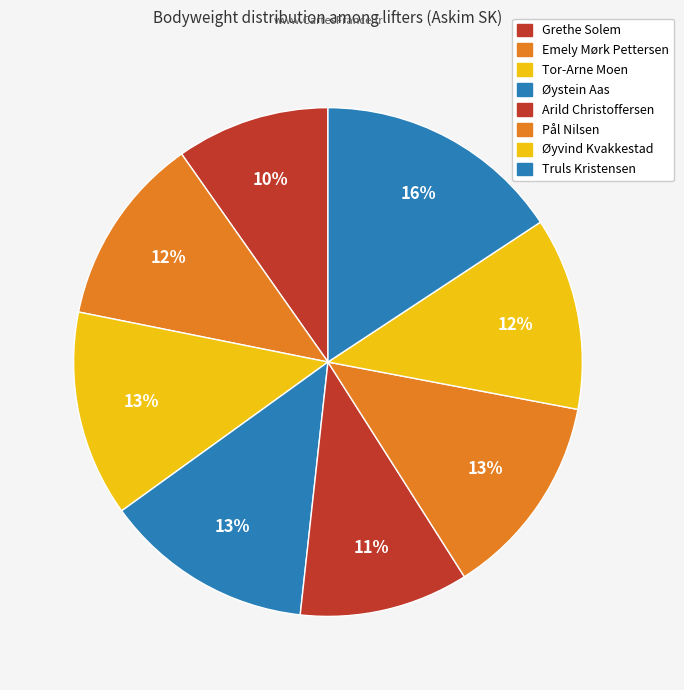

To the nearest percent, what is the average slice percentage?

12%